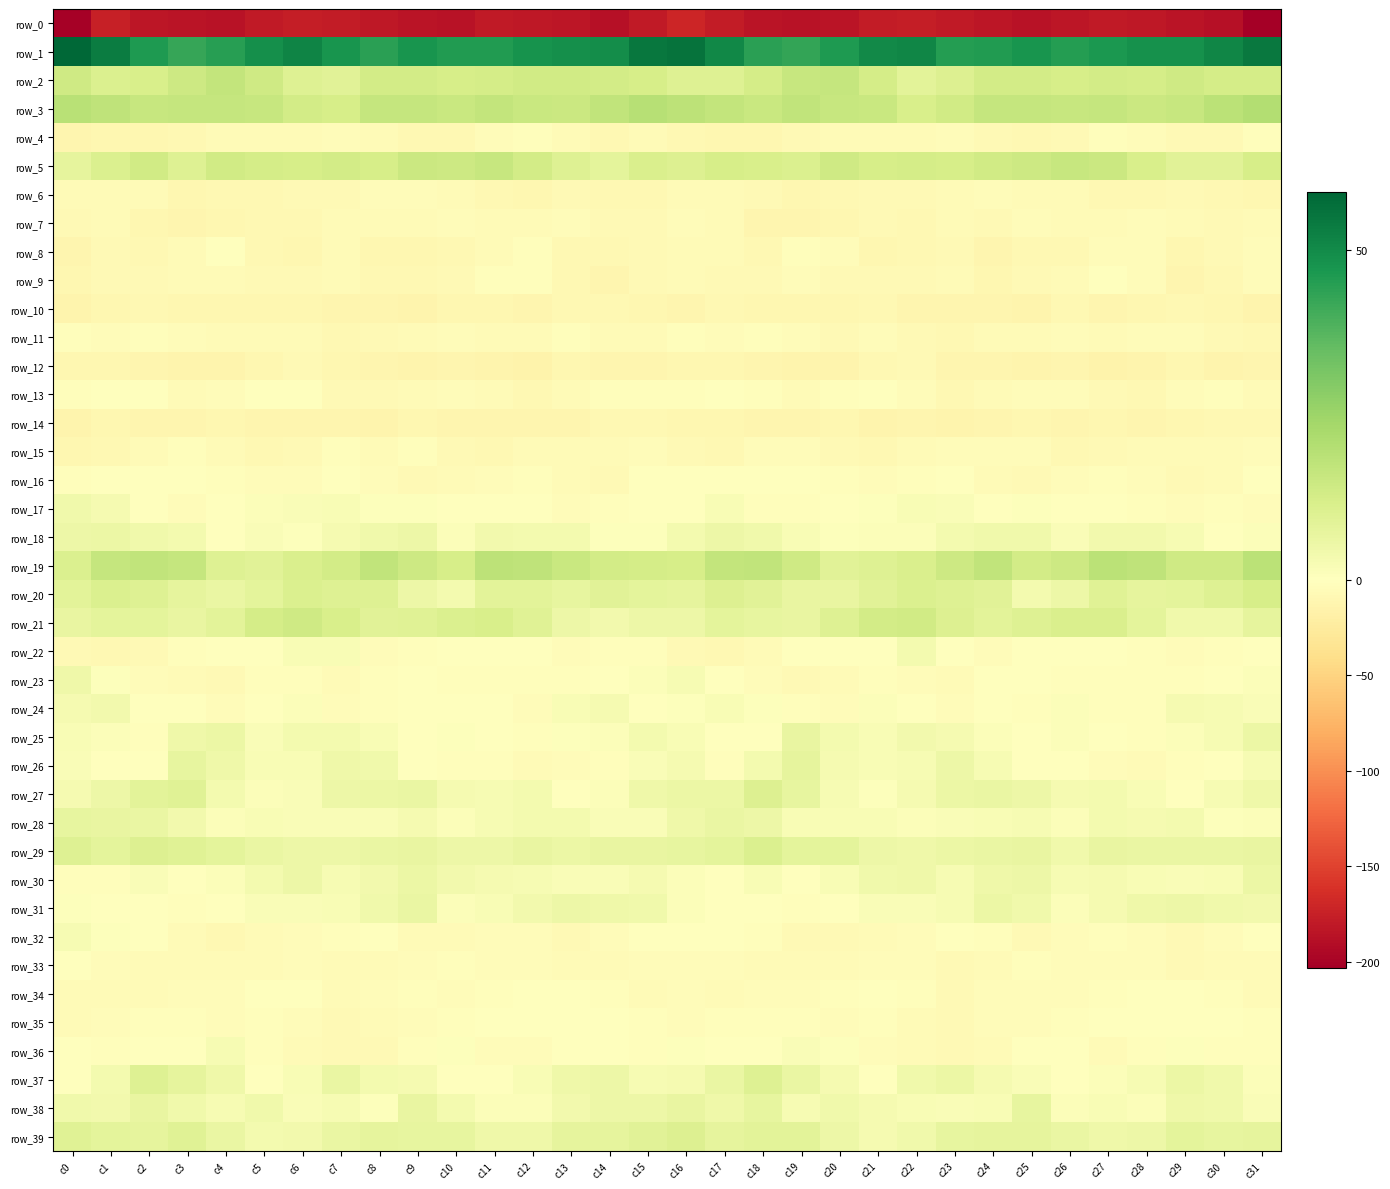

What is the smallest value displayed?

-203.0